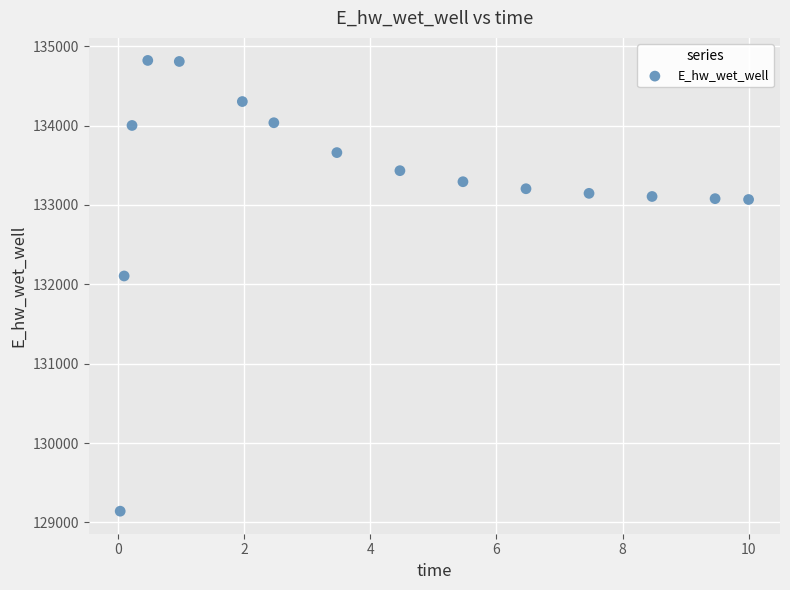

What Y value in the scatter plot is closest to 131981?

132105.7